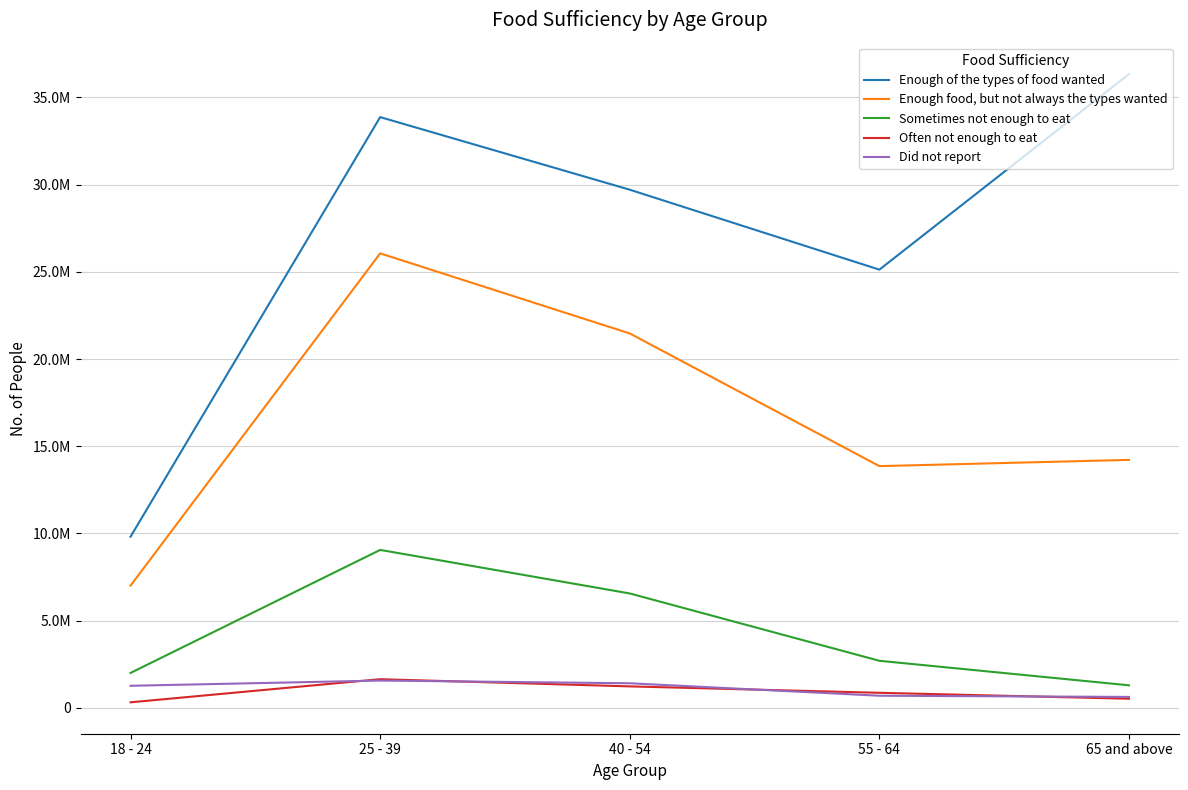

At how many categories does at least one series exceed 12075360?

4